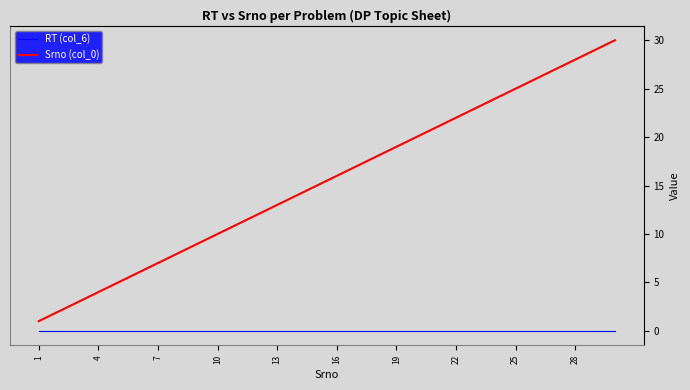

True or false: Srno (col_0) and RT (col_6) intersect in this chart.

False